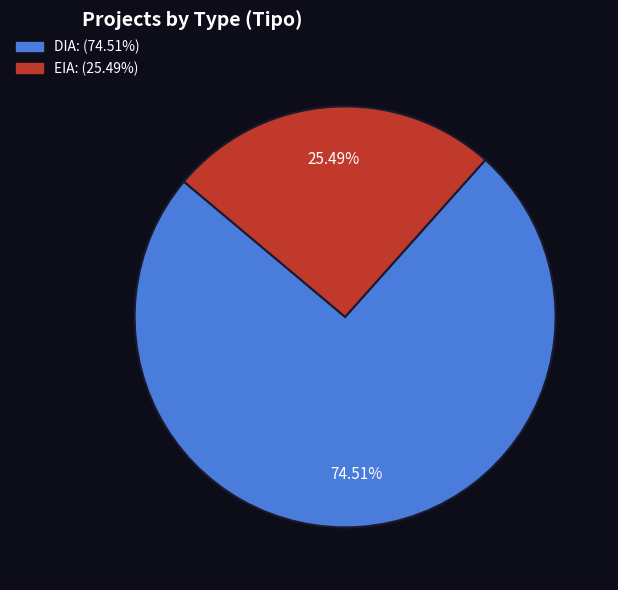

To the nearest percent, what percentage of the pie is EIA?

25%